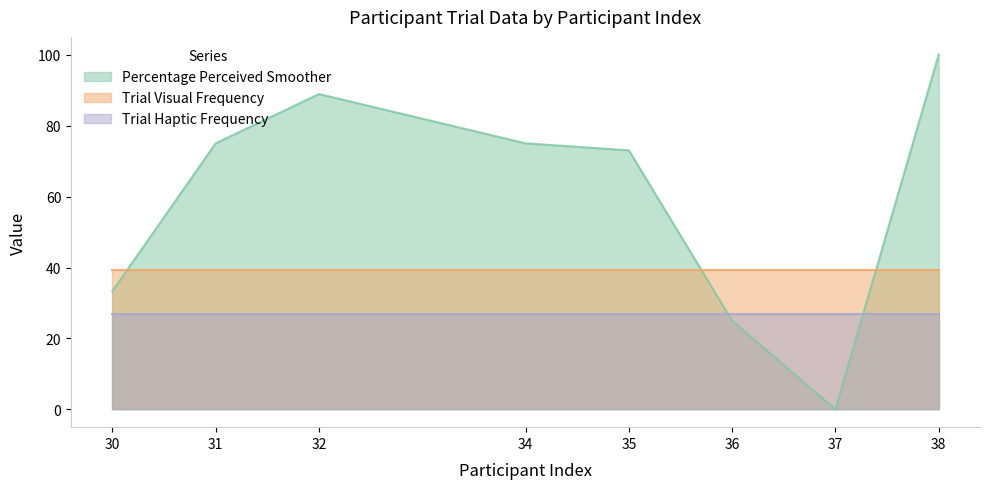

List the labels in order of Trial Visual Frequency value, largest first.

30, 31, 32, 34, 35, 36, 37, 38